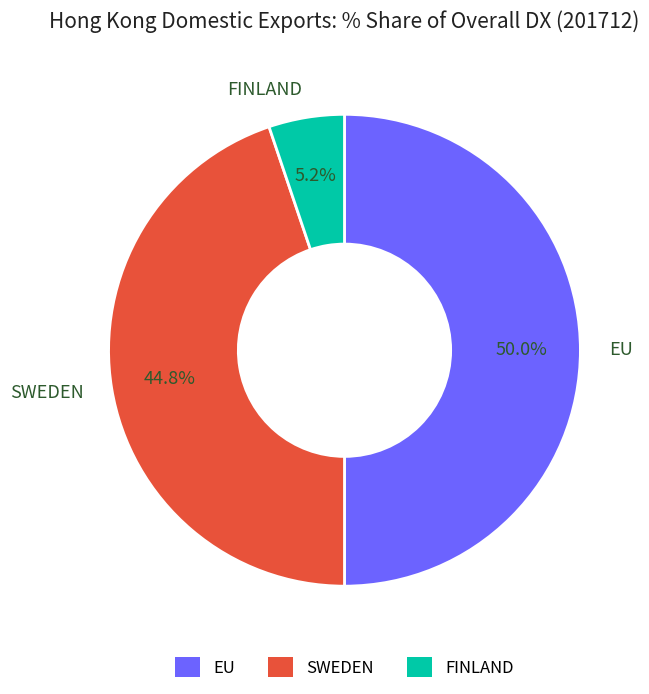

Count the number of slices in the pie.

3